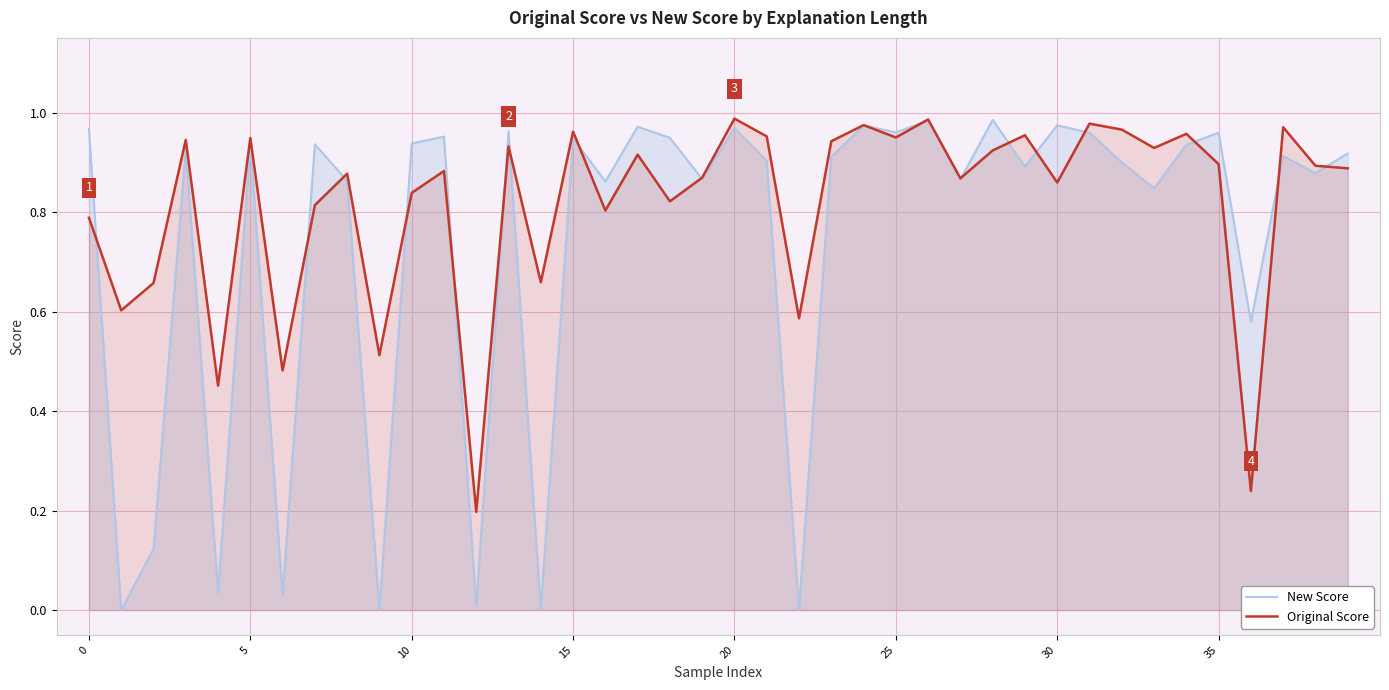

How many lines are shown in the chart?

2